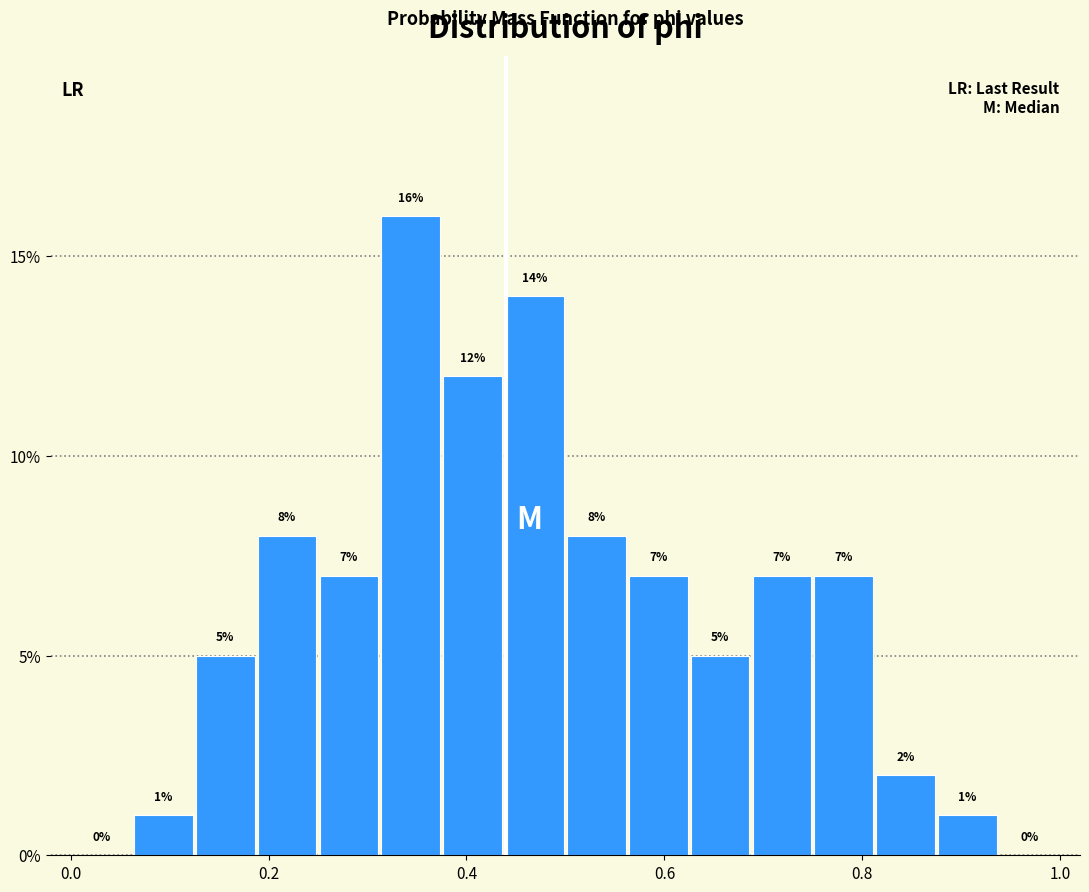

Read against the x-axis, roughly where is the centre of the tallest bar?

0.34